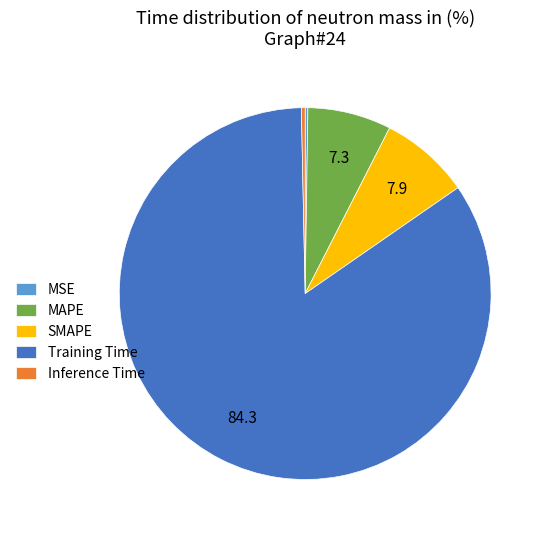

Which slice is the largest?

Training Time